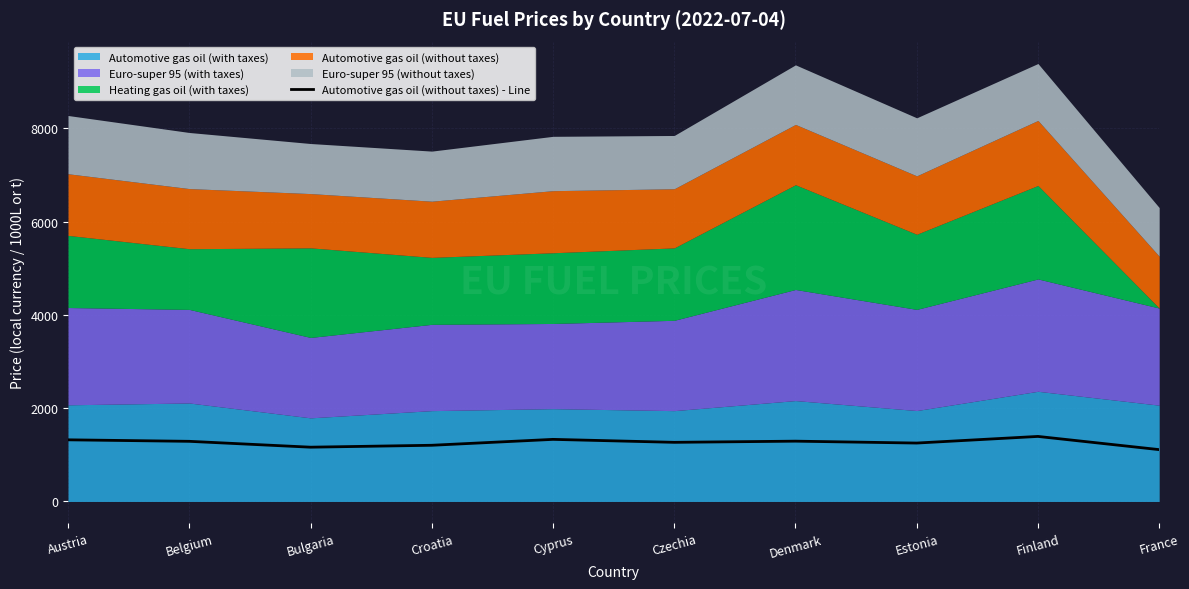

Reading left to right, extract all data points from this chart.

Austria=1321.5	Belgium=1289.2	Bulgaria=1163.5	Croatia=1204.5	Cyprus=1331.1	Czechia=1267.7	Denmark=1292.8	Estonia=1252.2	Finland=1394.3	France=1111.2